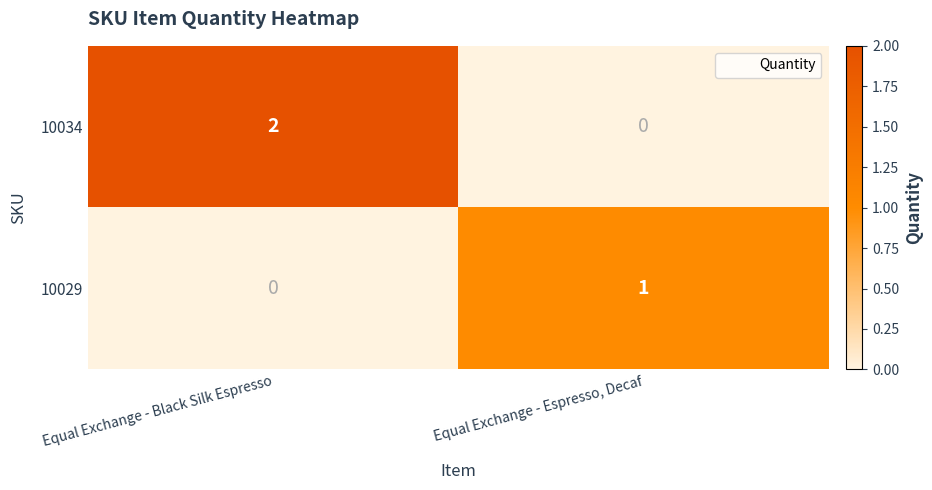

Rank the categories by 10029 value from highest to lowest.

Equal Exchange - Espresso, Decaf, Equal Exchange - Black Silk Espresso